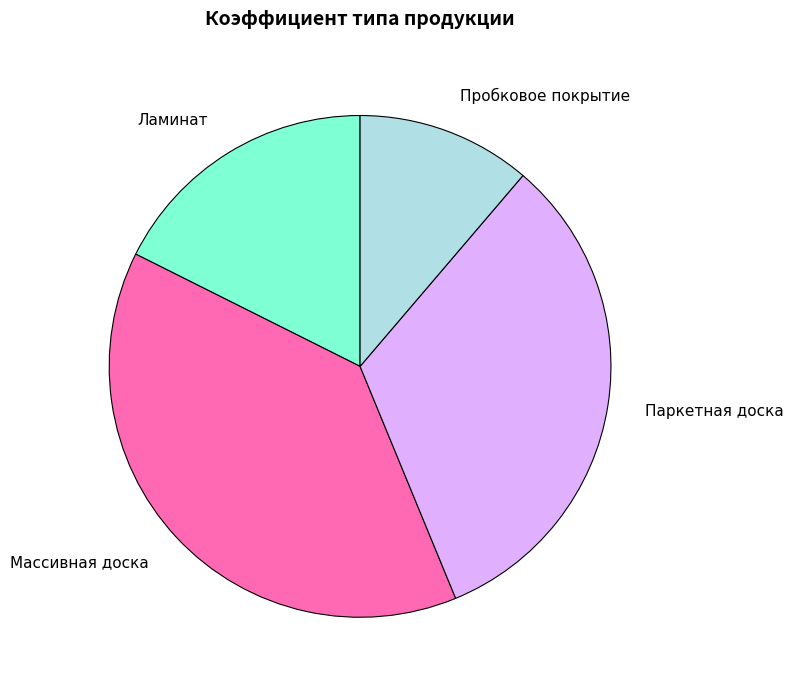

How many segments does this pie chart have?

4